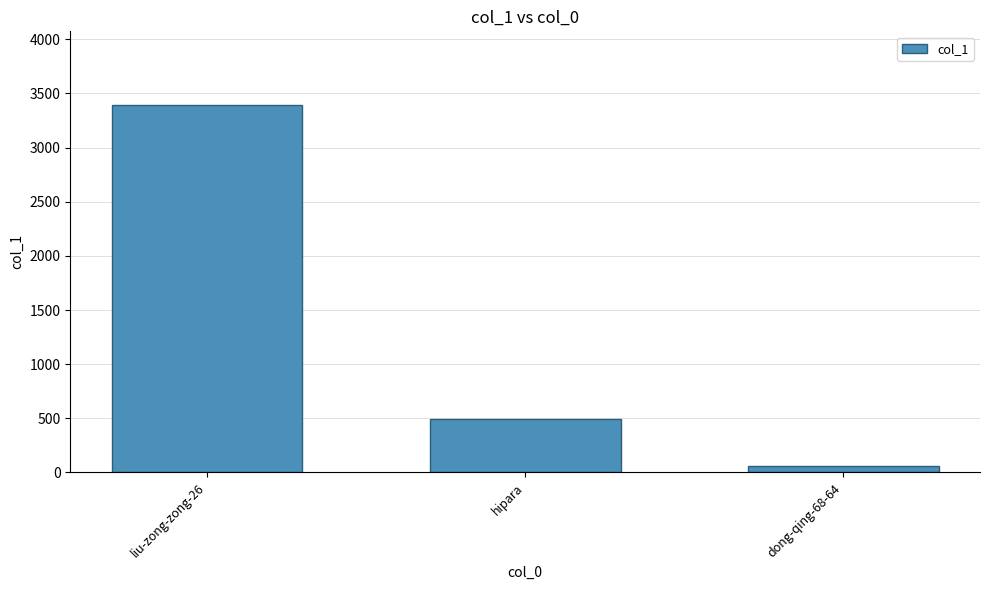

Count the number of categories in the chart.

3